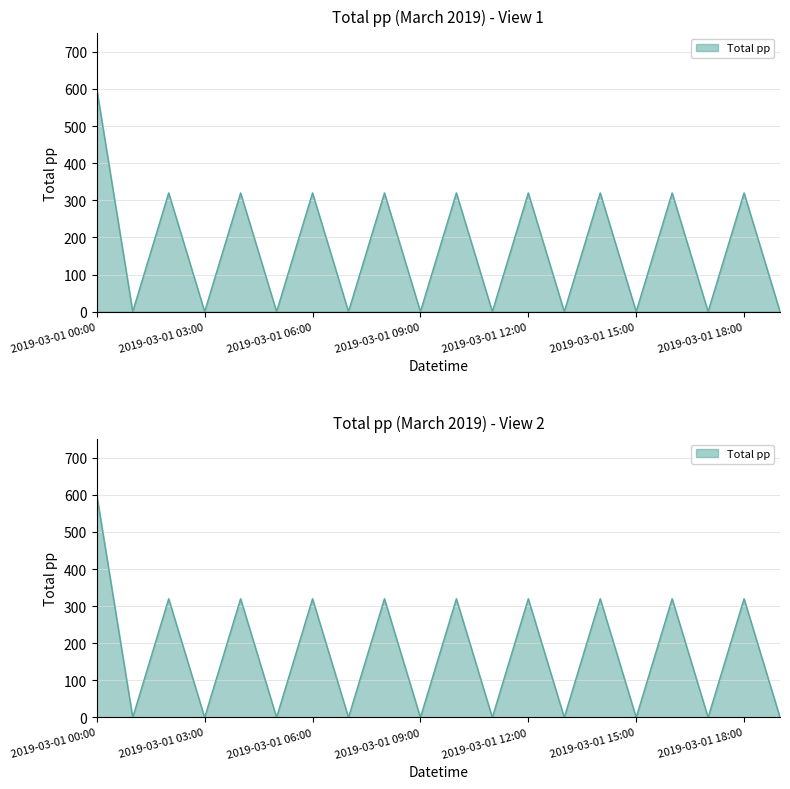

Reading left to right, transcribe all the data shown in this chart.

600	0	320	0	320	0	320	0	320	0	320	0	320	0	320	0	320	0	320	0